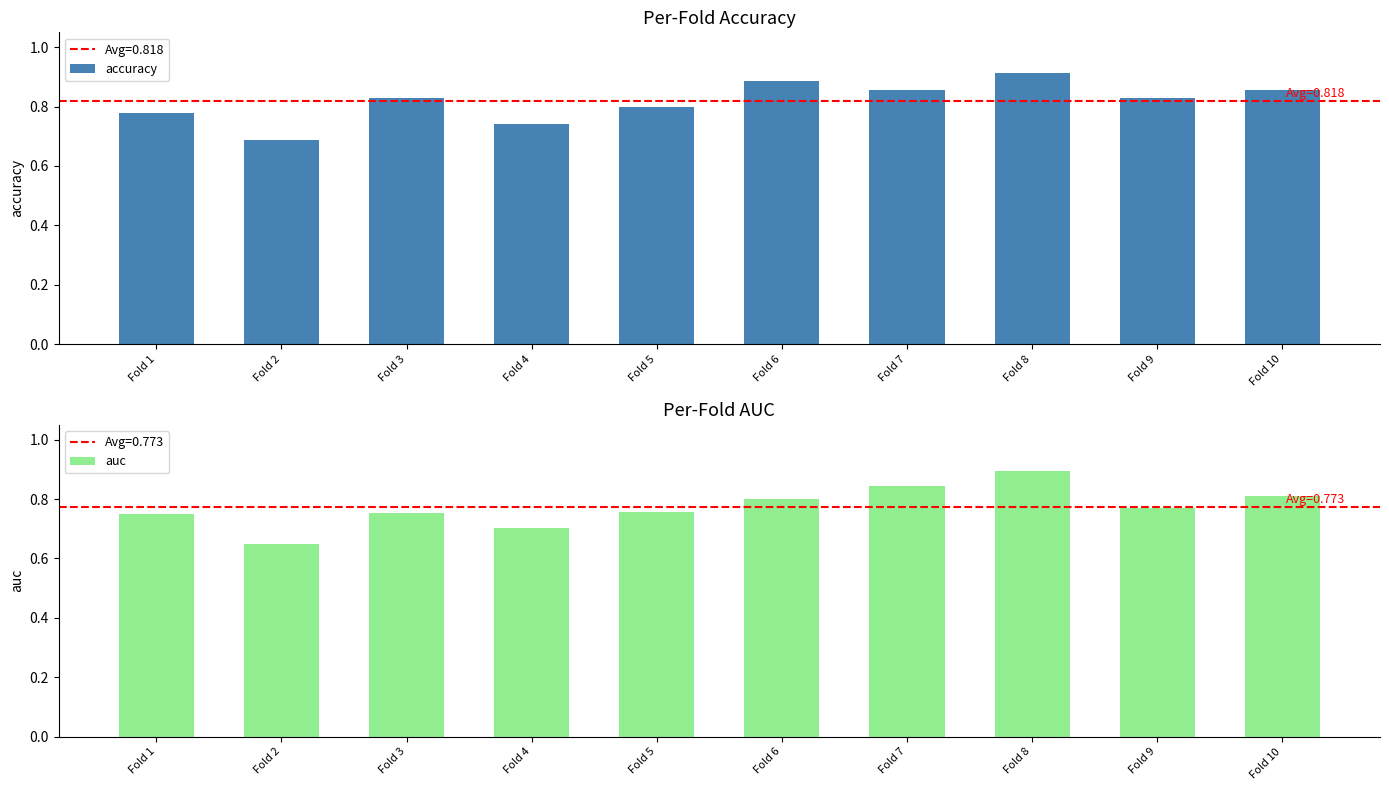

The accuracy series shows 0.7 at Fold 2. True or false?

True